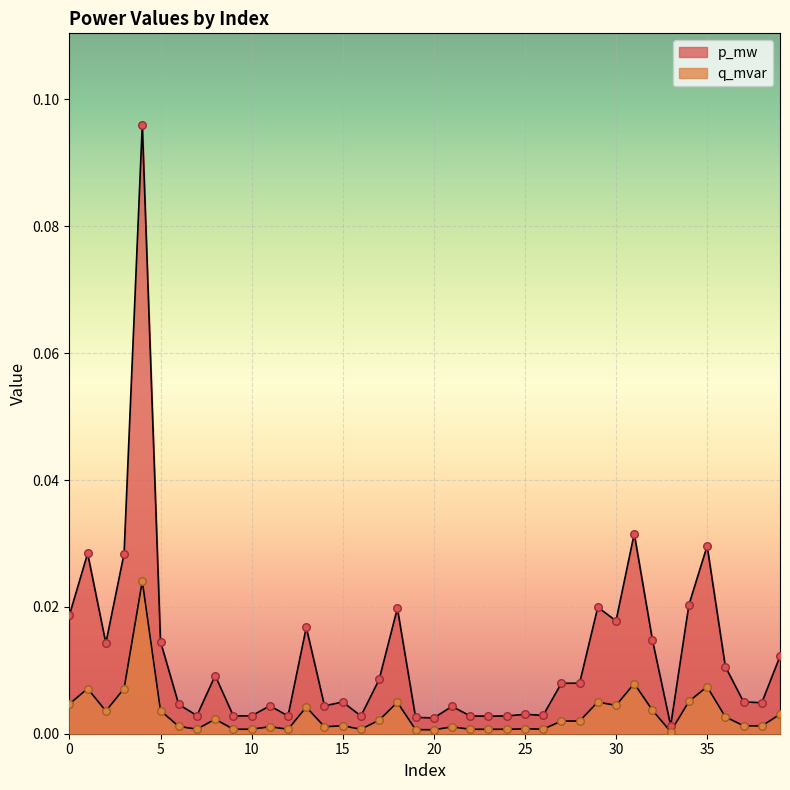

Which series has the largest total across all categories?

p_mw